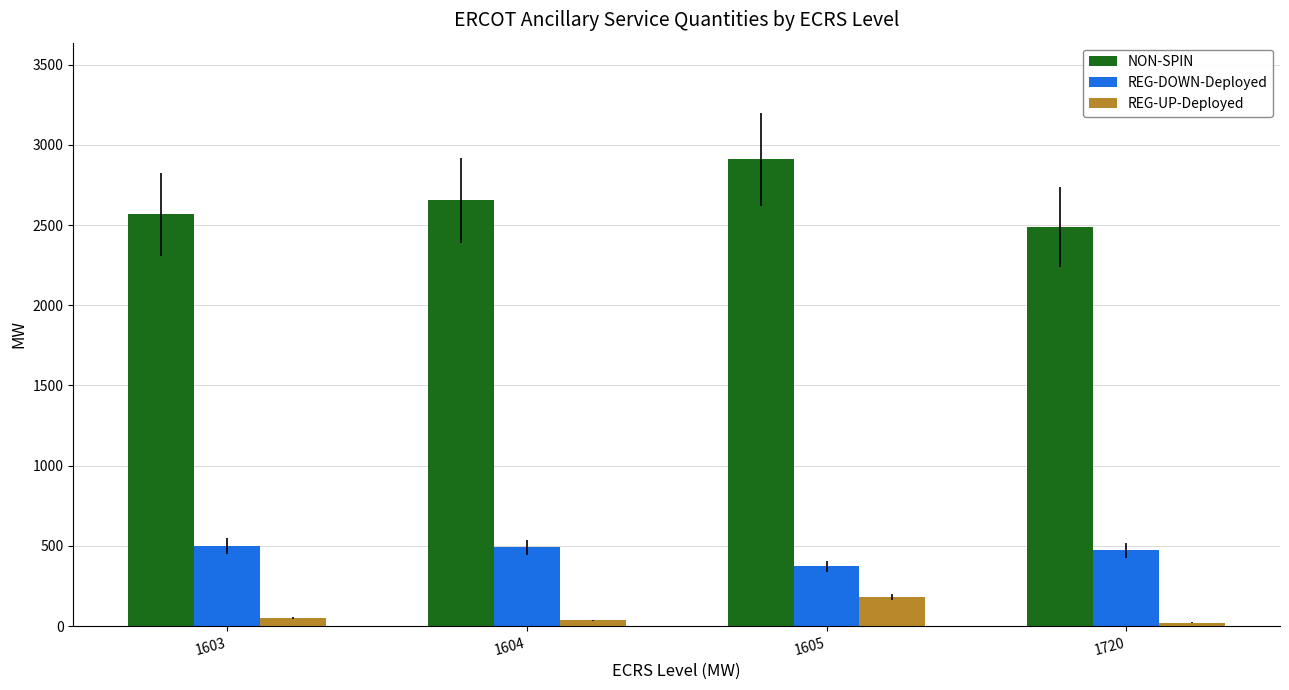

What is the average value of the REG-UP-Deployed series?

73